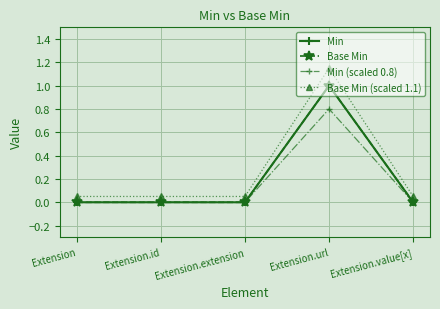

Reading right to left, list all the values displayed in this chart.

Min: Extension.value[x]=0.0	Extension.url=1.0	Extension.extension=0.0	Extension.id=0.0	Extension=0.0
Base Min: Extension.value[x]=0.0	Extension.url=1.0	Extension.extension=0.0	Extension.id=0.0	Extension=0.0
Min (scaled 0.8): Extension.value[x]=0.0	Extension.url=0.8	Extension.extension=0.0	Extension.id=0.0	Extension=0.0
Base Min (scaled 1.1): Extension.value[x]=0.1	Extension.url=1.2	Extension.extension=0.1	Extension.id=0.1	Extension=0.1